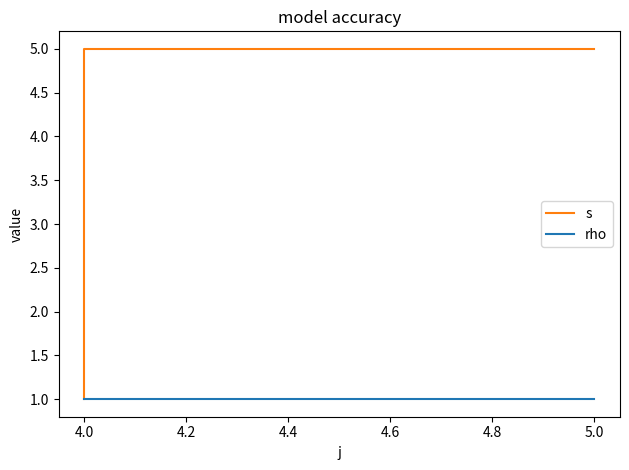

True or false: s has a value of 4 at 4.0.

False